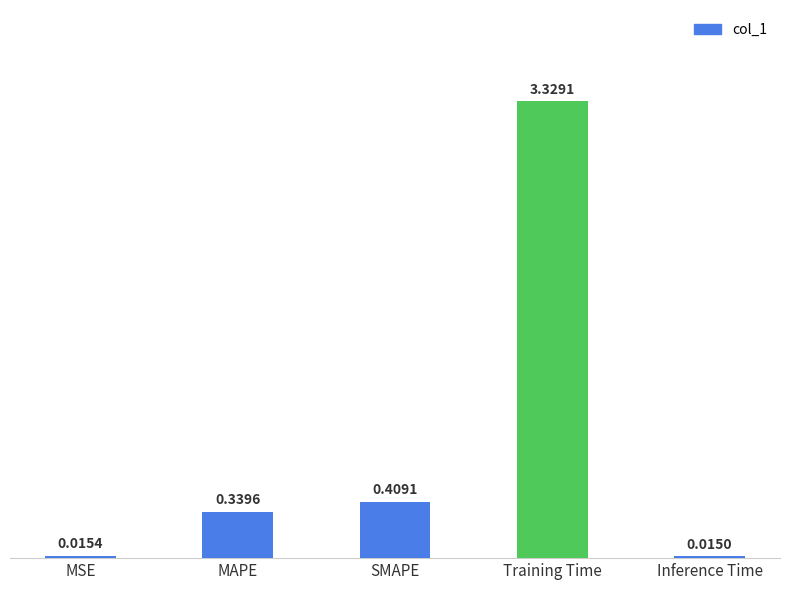

Rank the categories by value from lowest to highest.

Inference Time, MSE, MAPE, SMAPE, Training Time